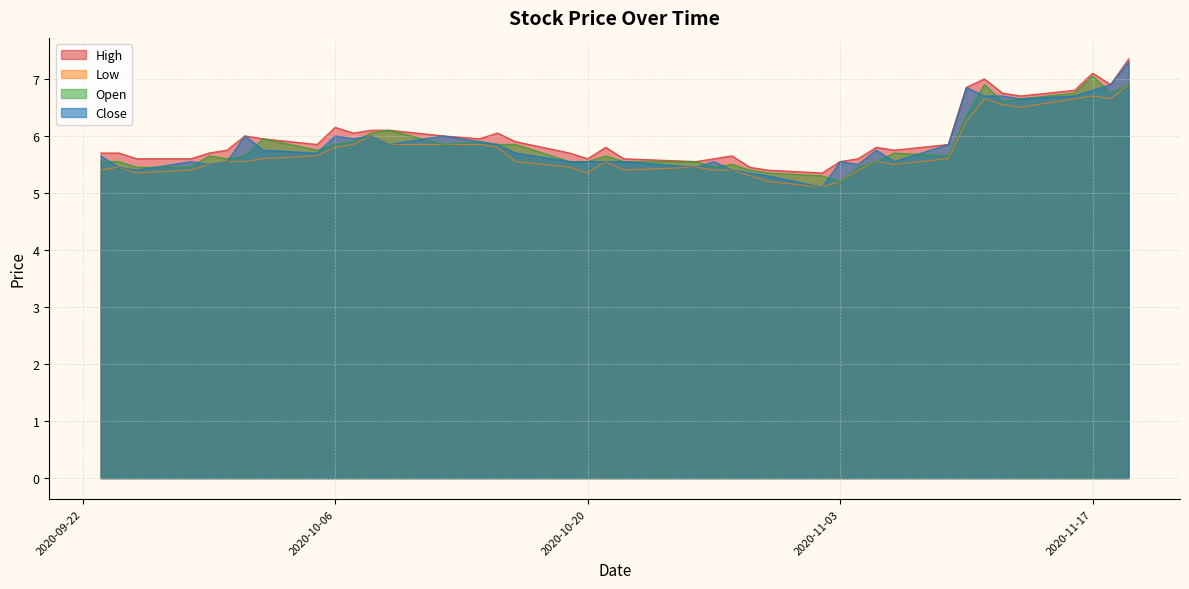

List the labels in order of Open value, largest first.

2020-11-17, 2020-11-11, 2020-11-19, 2020-11-16, 2020-11-18, 2020-11-13, 2020-11-12, 2020-11-10, 2020-10-09, 2020-10-08, 2020-10-02, 2020-10-07, 2020-10-14, 2020-10-06, 2020-10-12, 2020-10-15, 2020-10-16, 2020-10-05, 2020-11-06, 2020-09-29, 2020-10-01, 2020-10-21, 2020-11-09, 2020-09-30, 2020-09-23, 2020-09-24, 2020-10-19, 2020-10-20, 2020-10-22, 2020-10-26, 2020-11-05, 2020-10-28, 2020-09-25, 2020-09-28, 2020-10-27, 2020-11-04, 2020-10-29, 2020-10-30, 2020-11-02, 2020-11-03